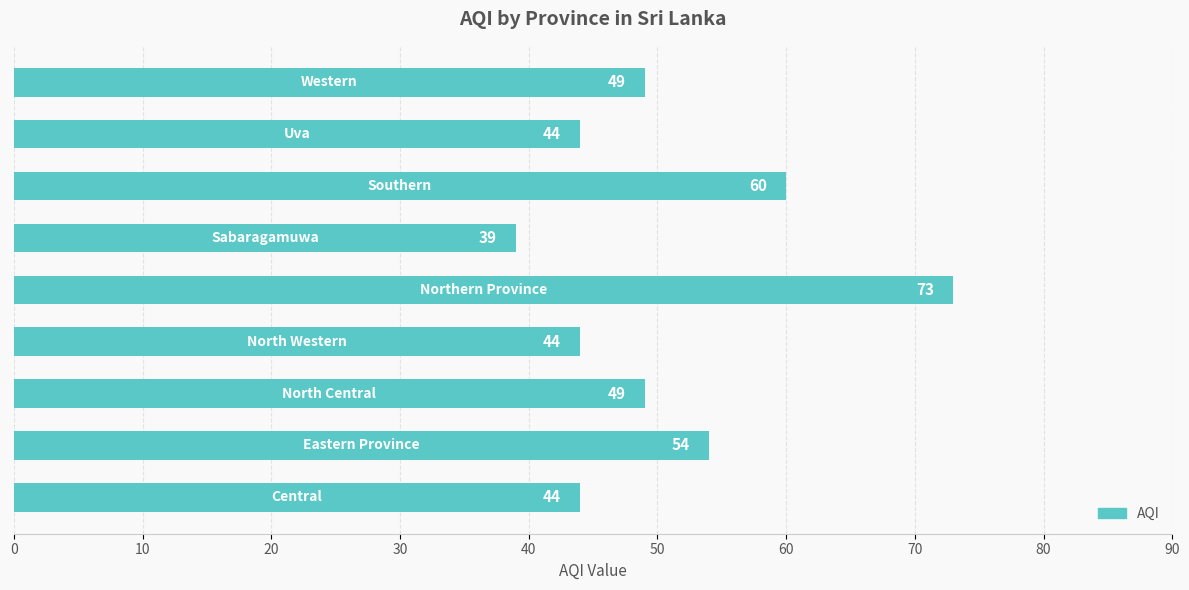

What is the difference between the maximum and minimum values?

34